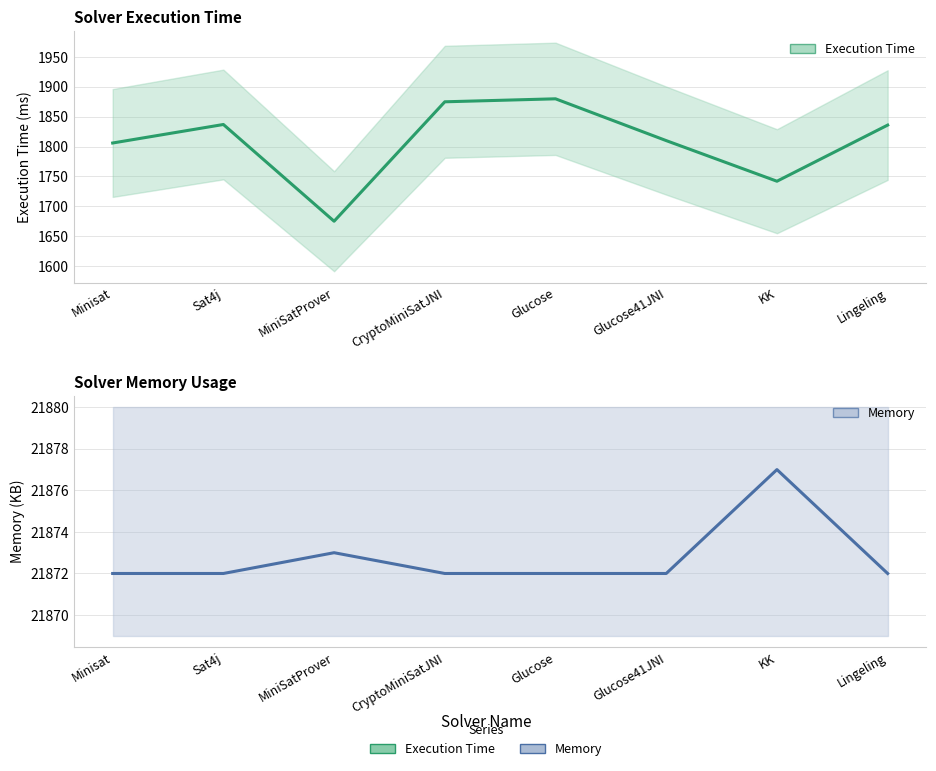

In Execution Time, how many points are higher than both neighbors (excluding endpoints)?

2